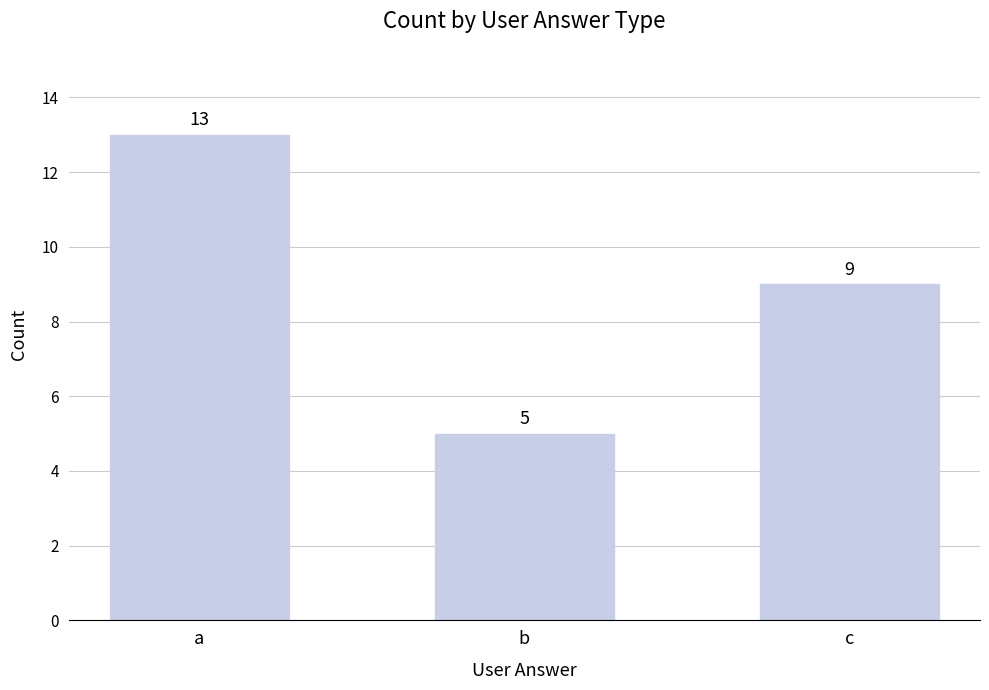

Reading left to right, what are all the values shown in this chart?

a=13	b=5	c=9